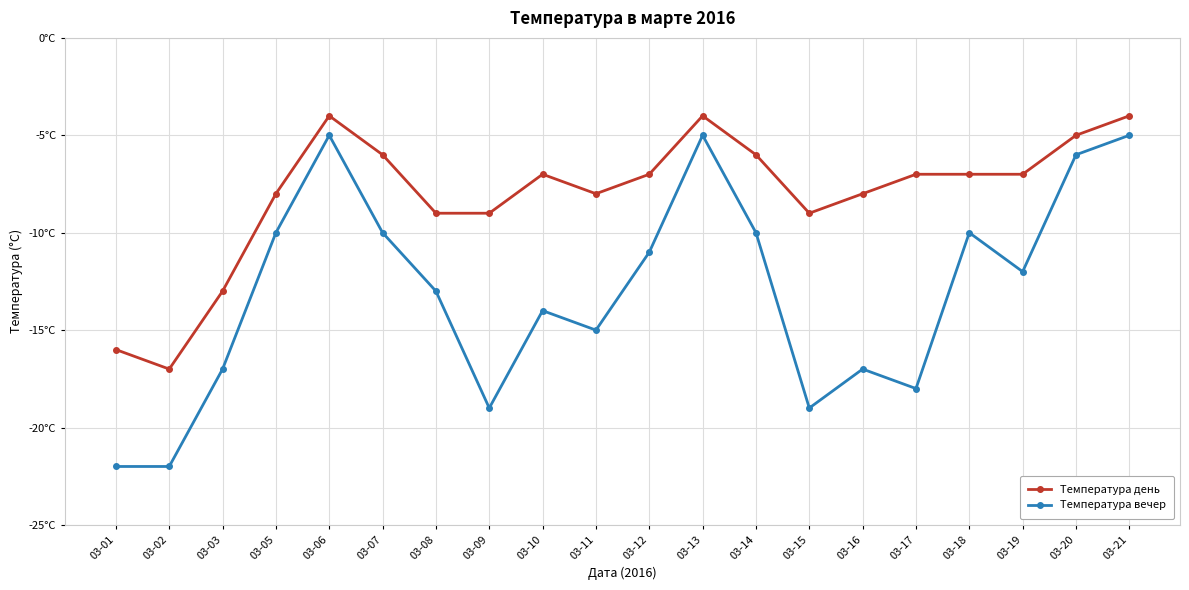

What are all the series names shown in the legend?

Температура день, Температура вечер